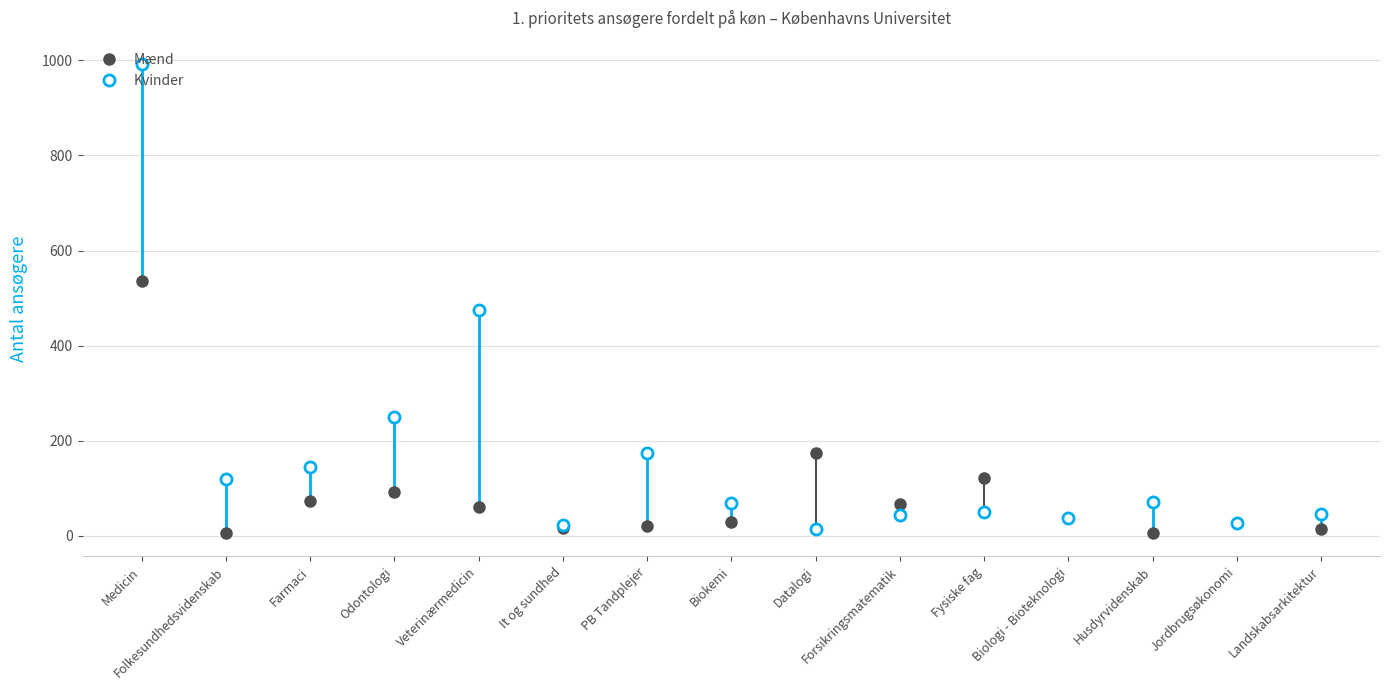

What is the label of the 13th point from the left?

Husdyrvidenskab